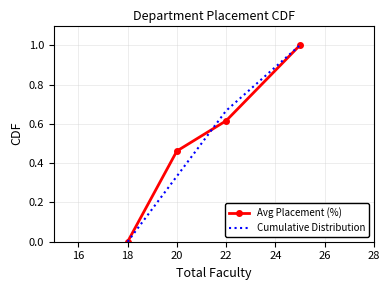

True or false: Avg Placement (%) has more than 2 points higher than both neighbors.

False